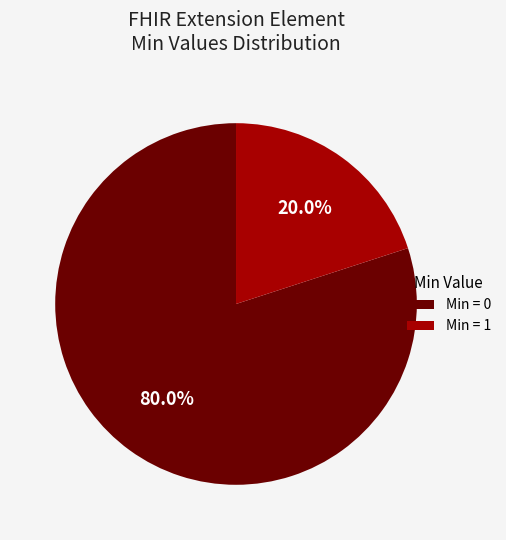

Which has a higher value, Min = 1 or Min = 0?

Min = 0